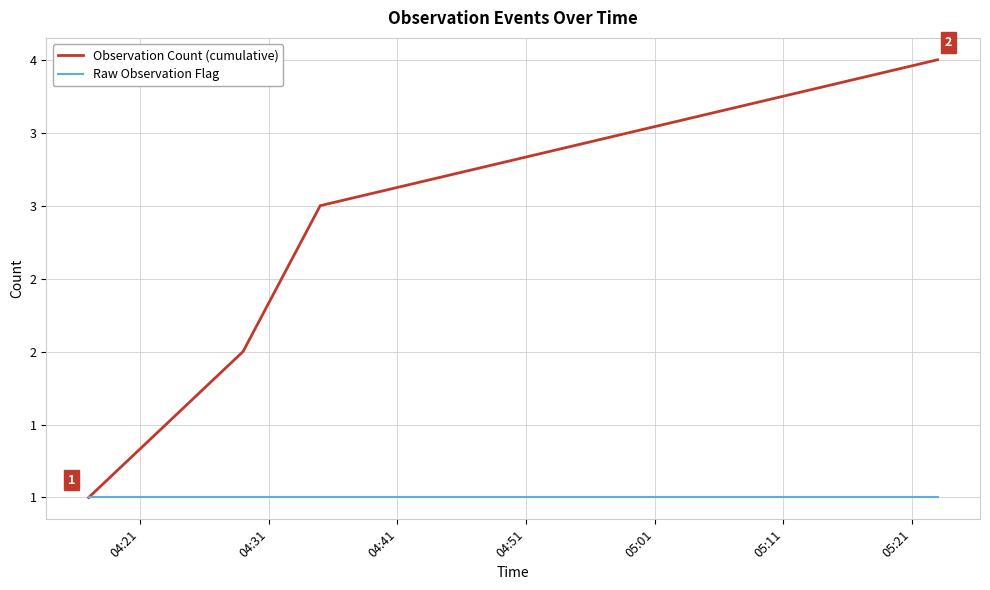

What are all the series names shown in the legend?

Observation Count (cumulative), Raw Observation Flag